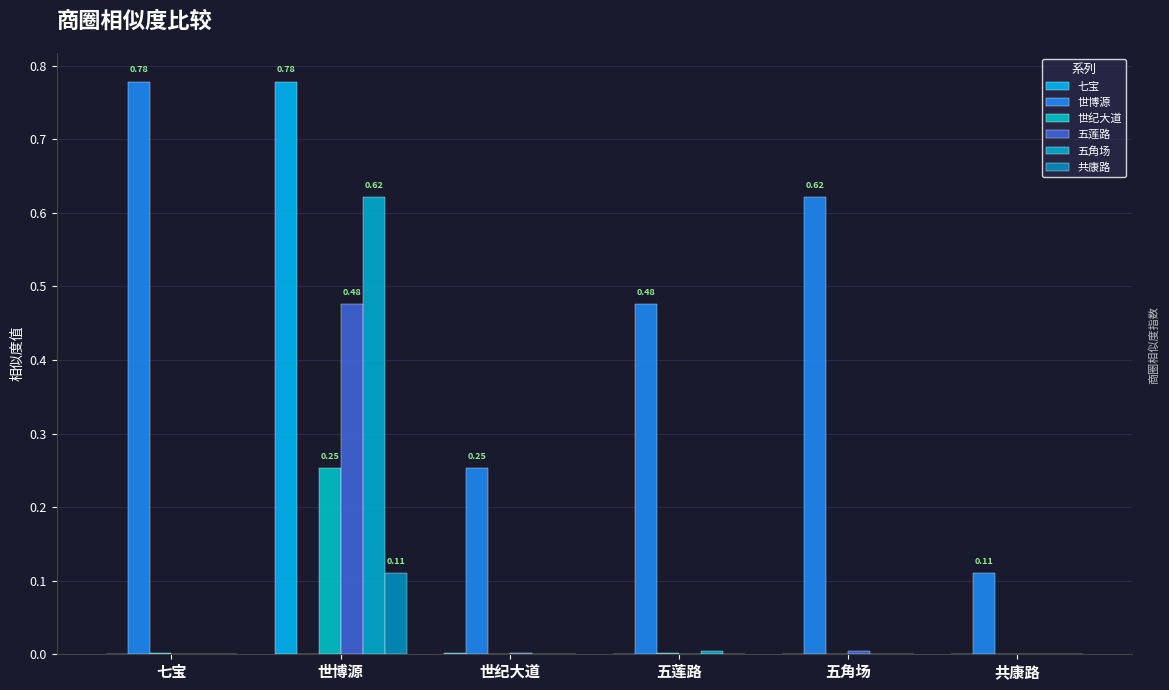

Count the number of categories in the chart.

6